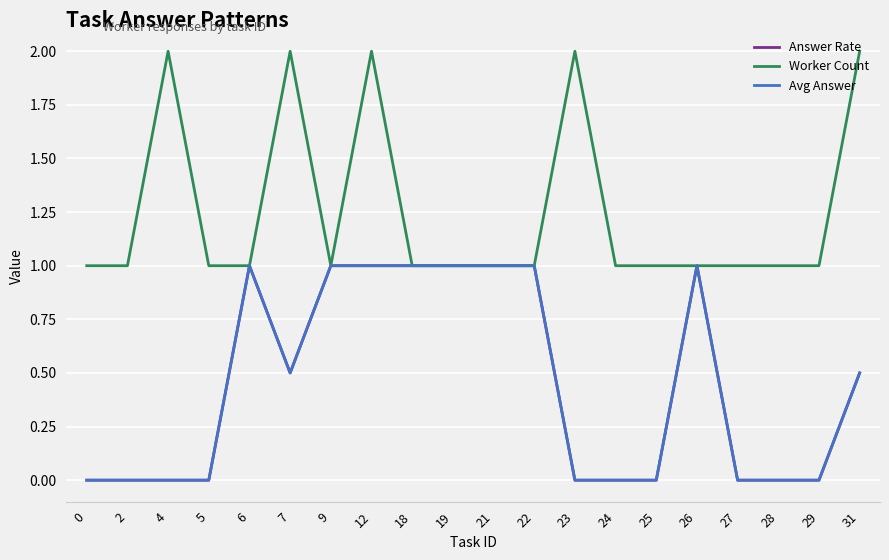

Which series has the widest spread of values?

Answer Rate